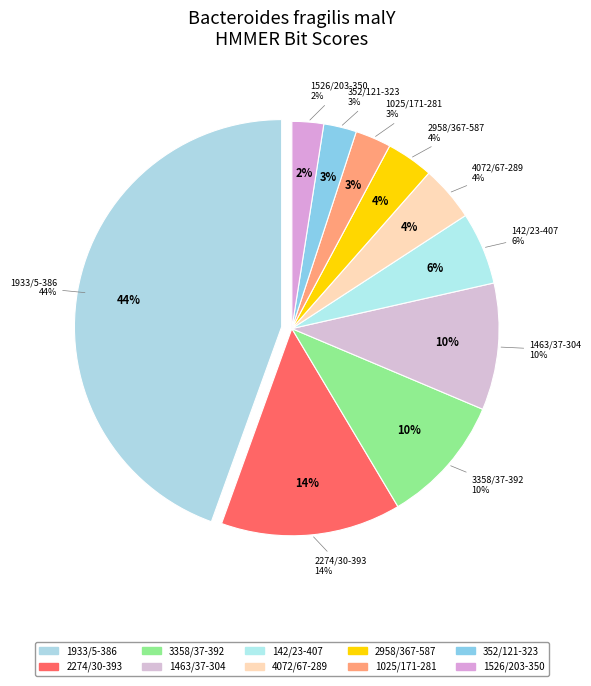

To the nearest percent, what is the difference between the NZ_CP069563.1_1025/171-281 and NZ_CP069563.1_2958/367-587 slice percentages?

1%